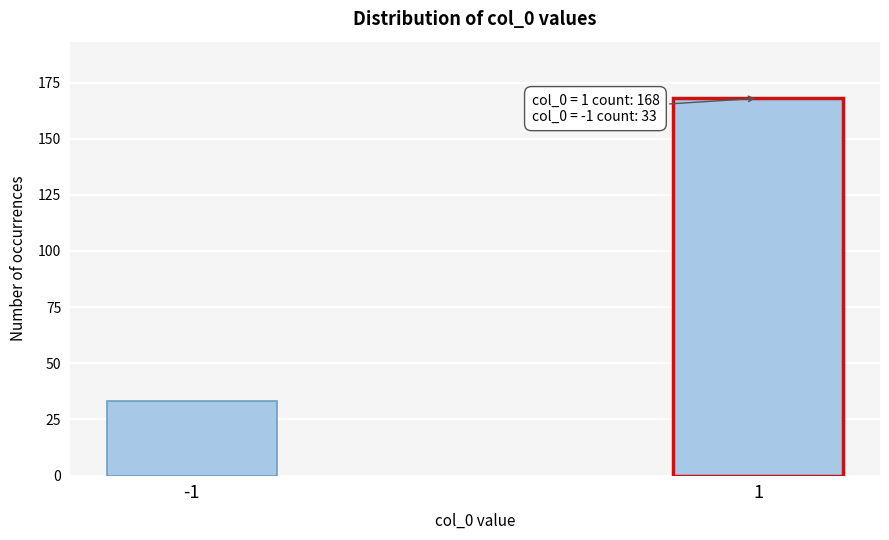

Reading left to right, extract all data points from this chart.

33	168